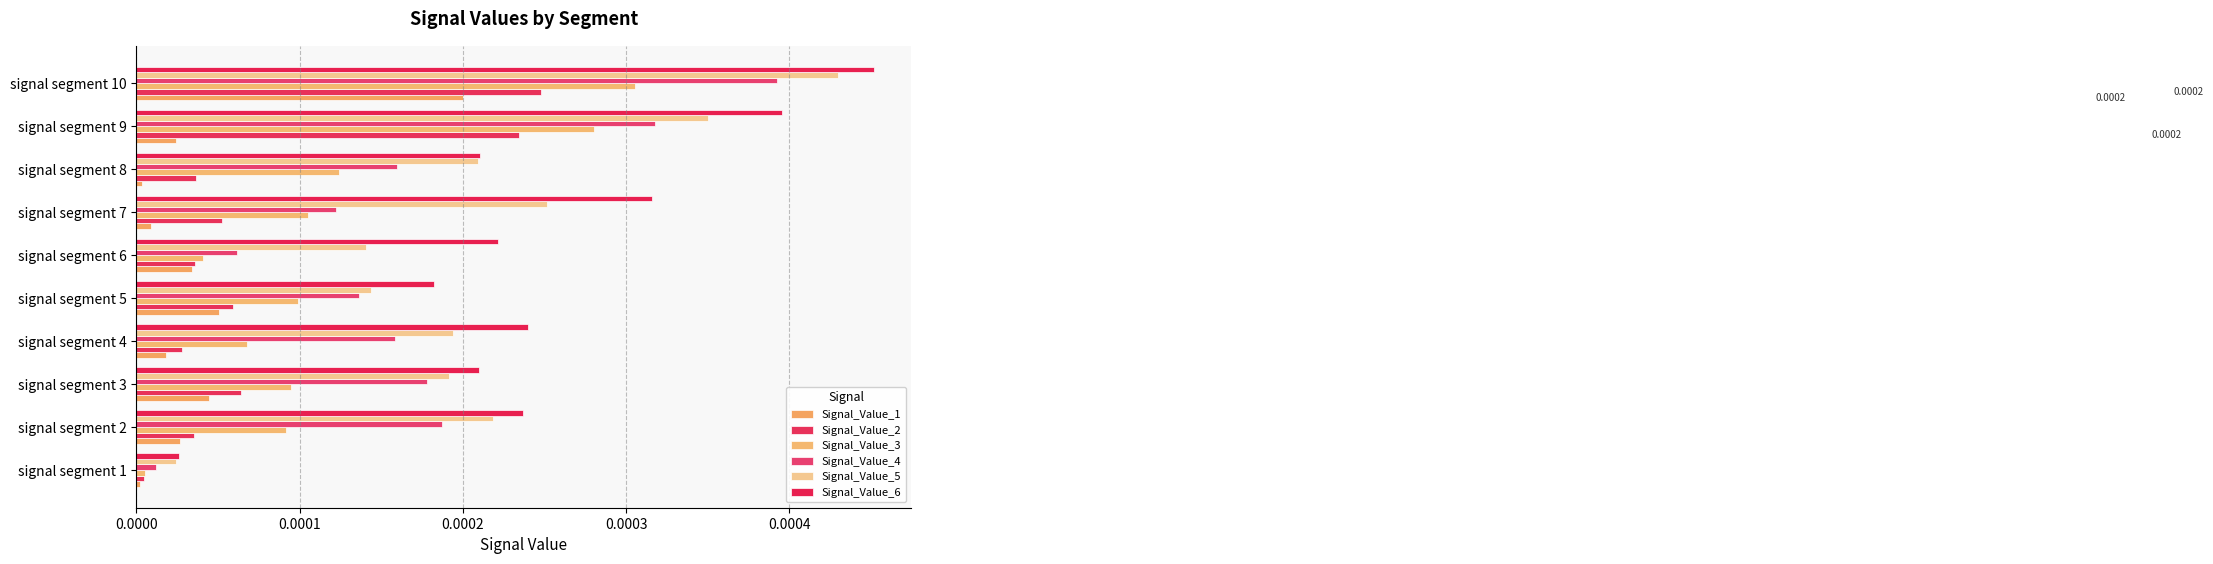

Count the number of data series in this chart.

6